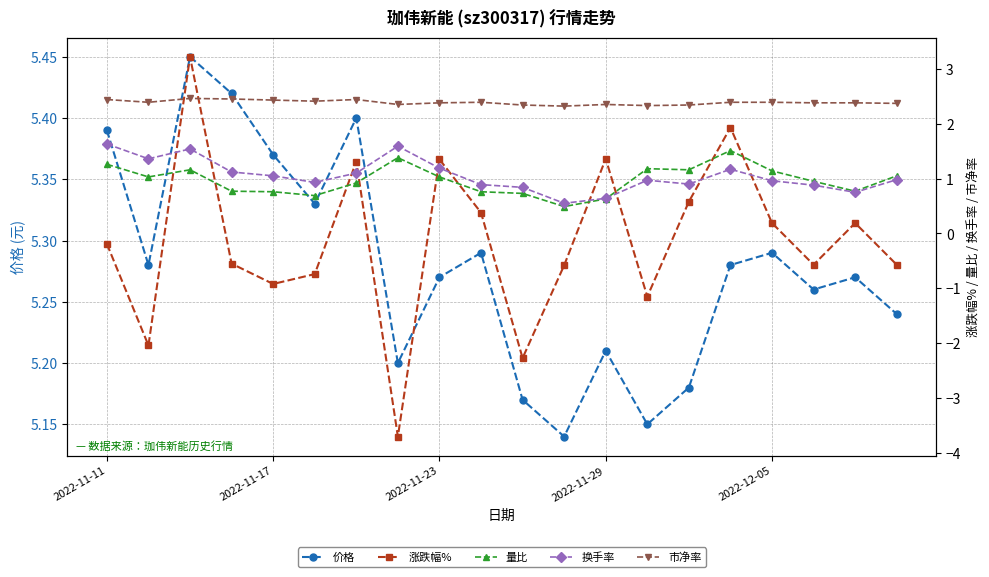

What is the value of the 价格 point at the 12th from the left?

5.1